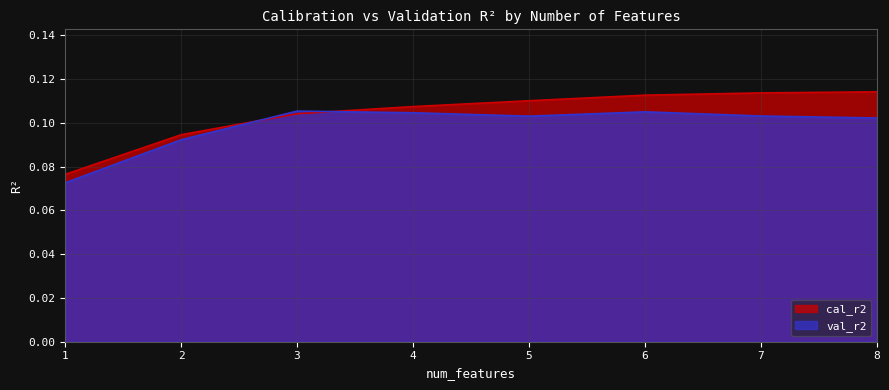

How many data points does each series have?

8